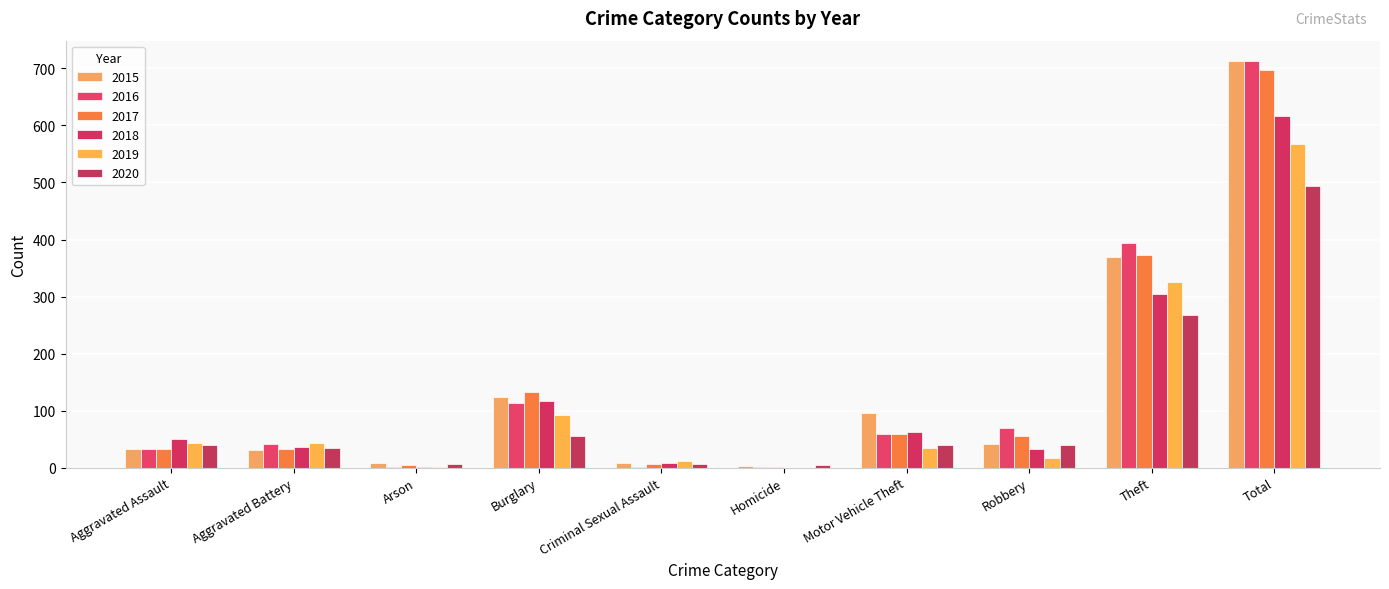

What is the difference between the 2019 values at Total and Homicide?

568